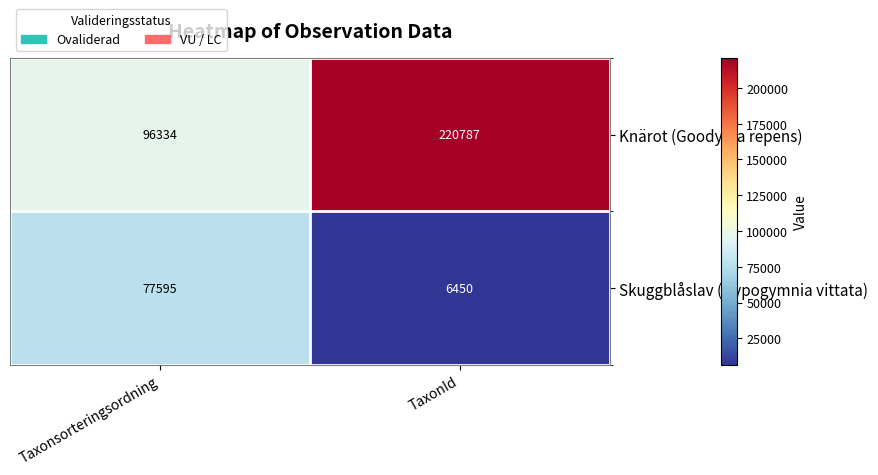

What is the difference between the highest and lowest values at TaxonId?

214337